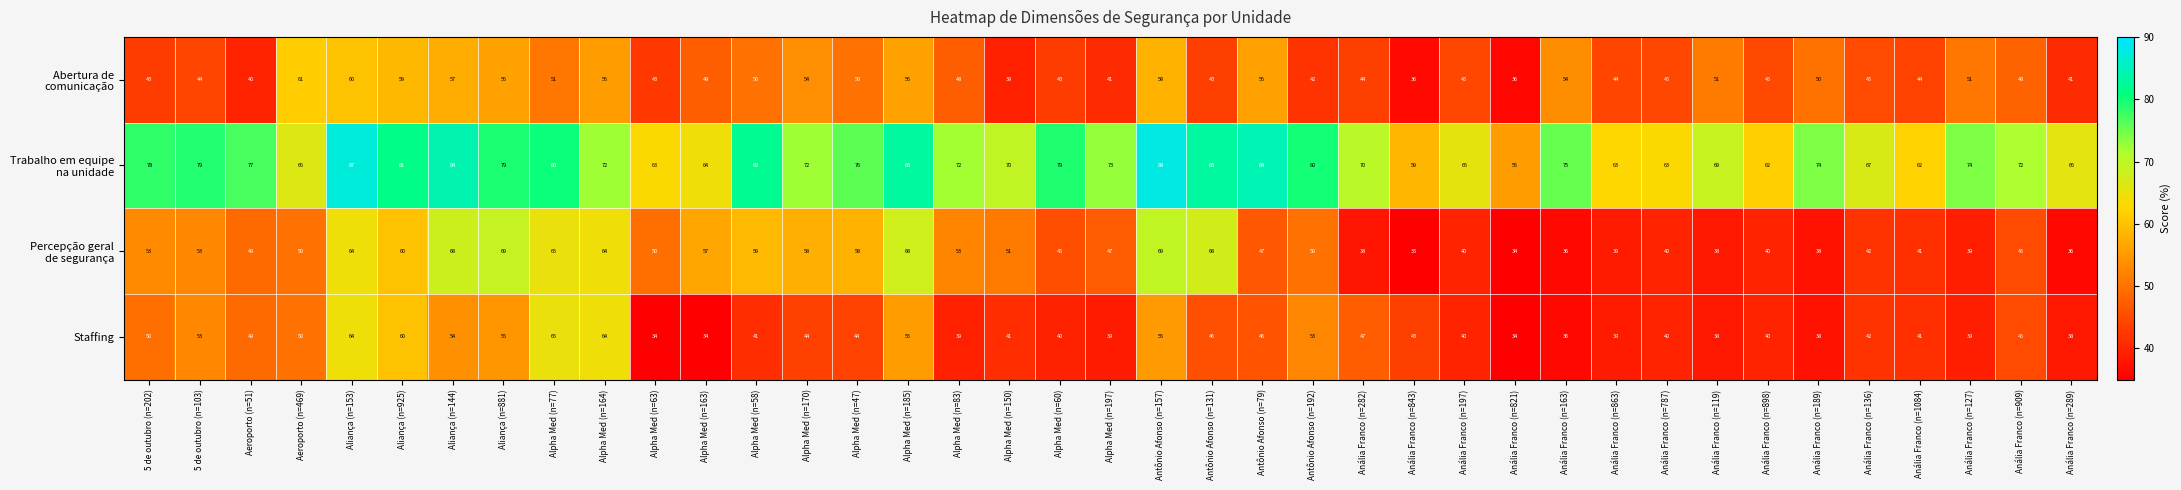

Which label corresponds to the largest value in the chart?

Antônio Afonso (n=157)